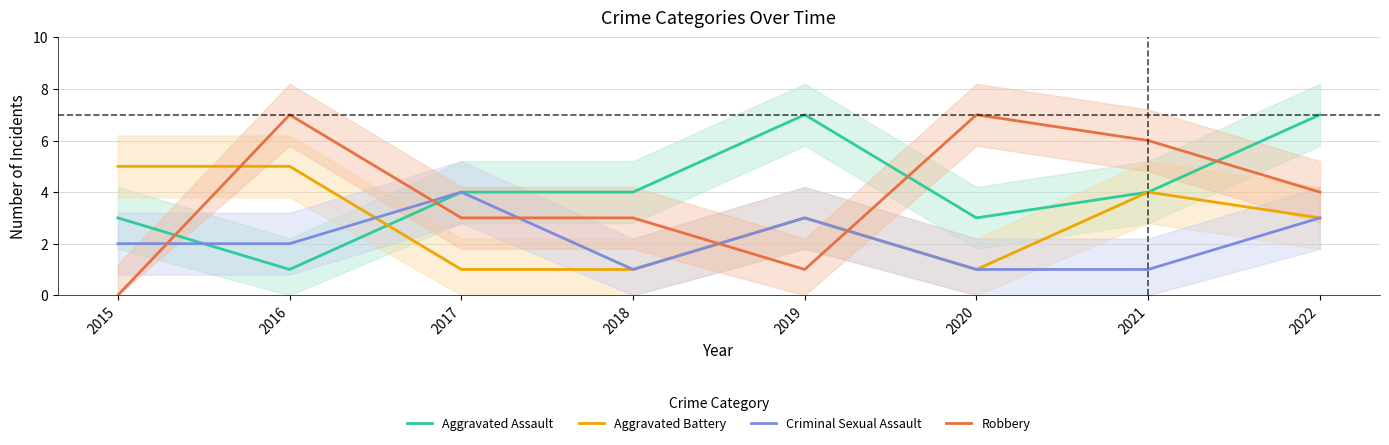

What is the value of the Aggravated Battery point at the 7th from the left?

4